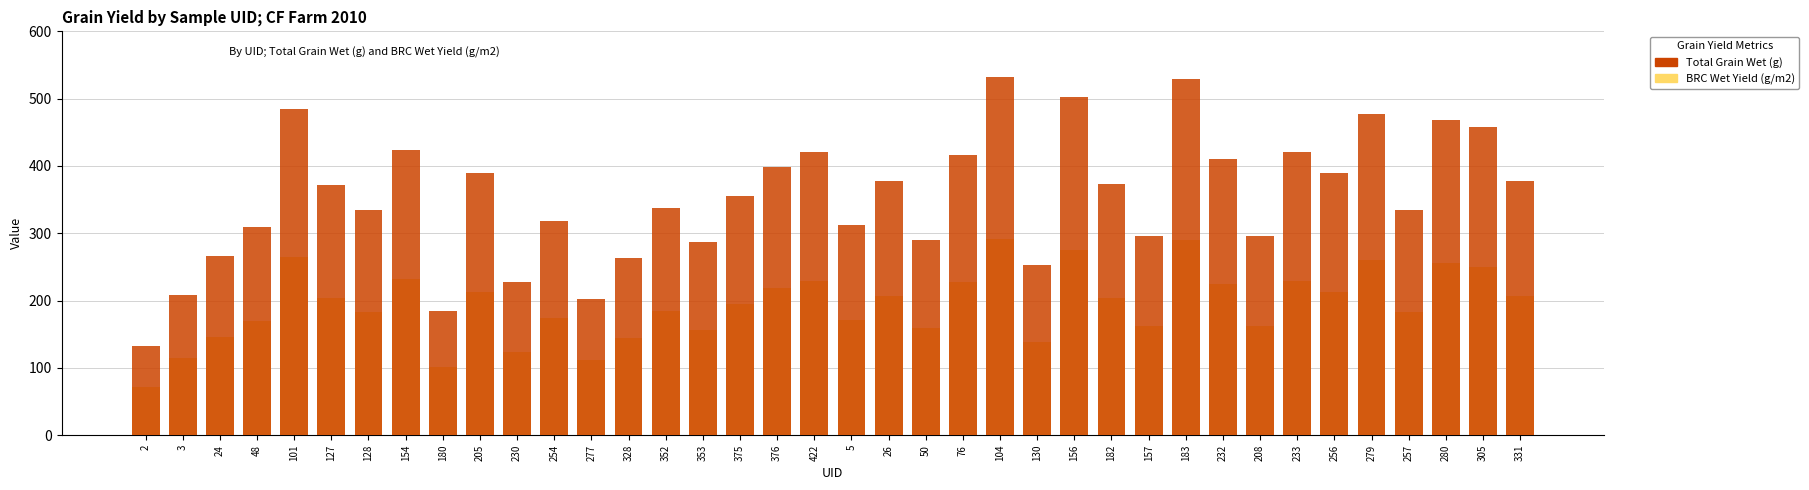

Rank the series by their maximum value, from lowest to highest.

BRC Wet Yield (g/m2), Total Grain Wet (g)